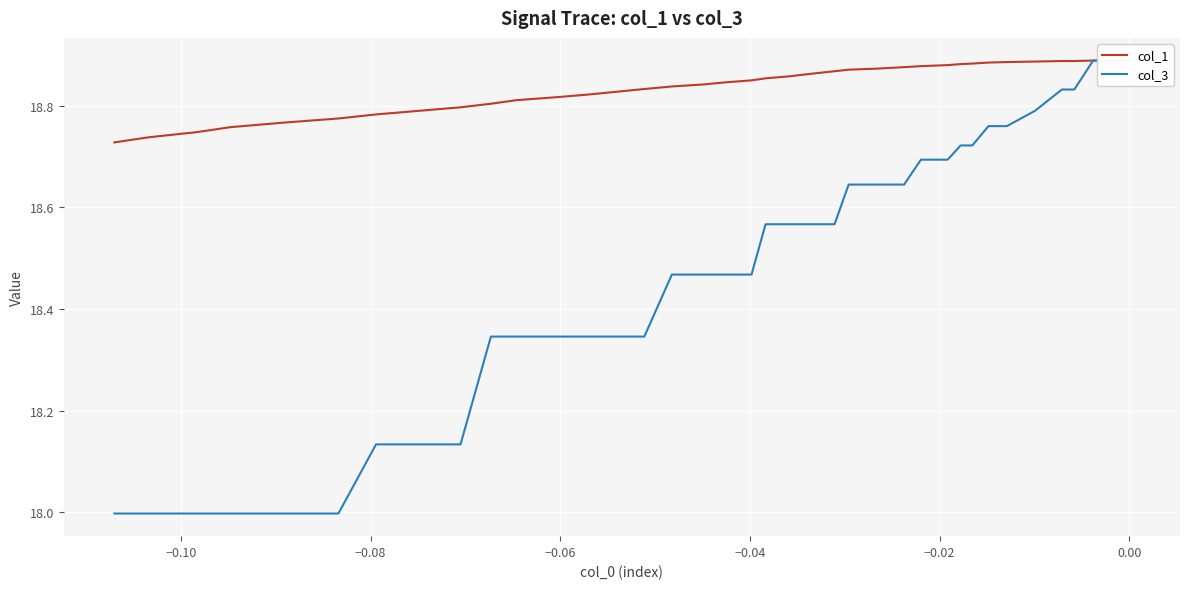

True or false: col_1 and col_3 cross at least once.

False